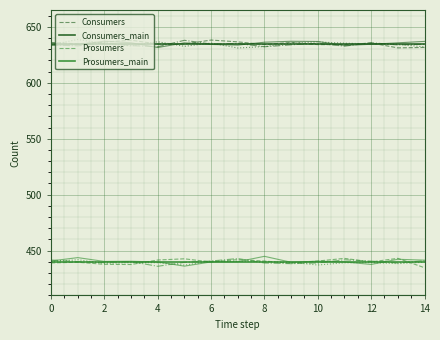

What is the average value of the Consumers series?

635.0